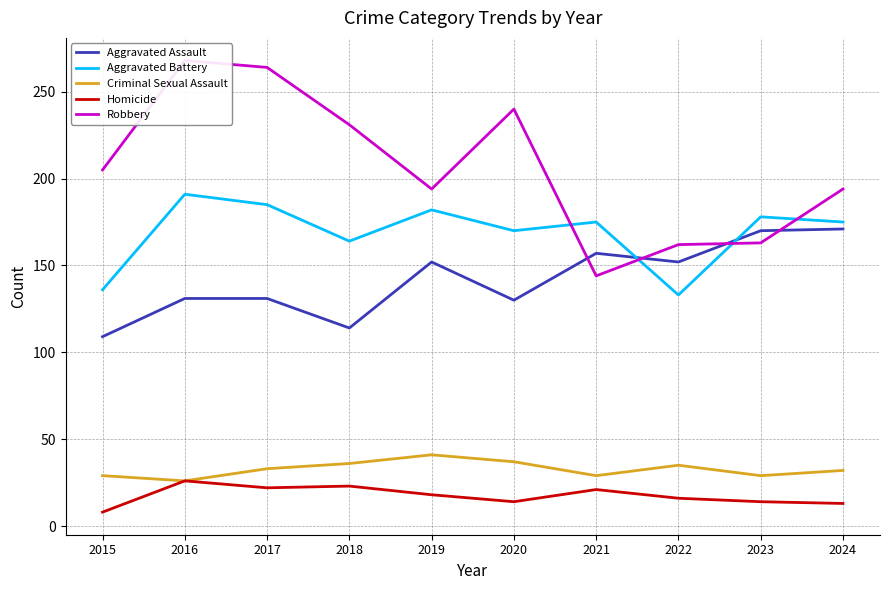

The Criminal Sexual Assault series shows 58 at 2020. True or false?

False